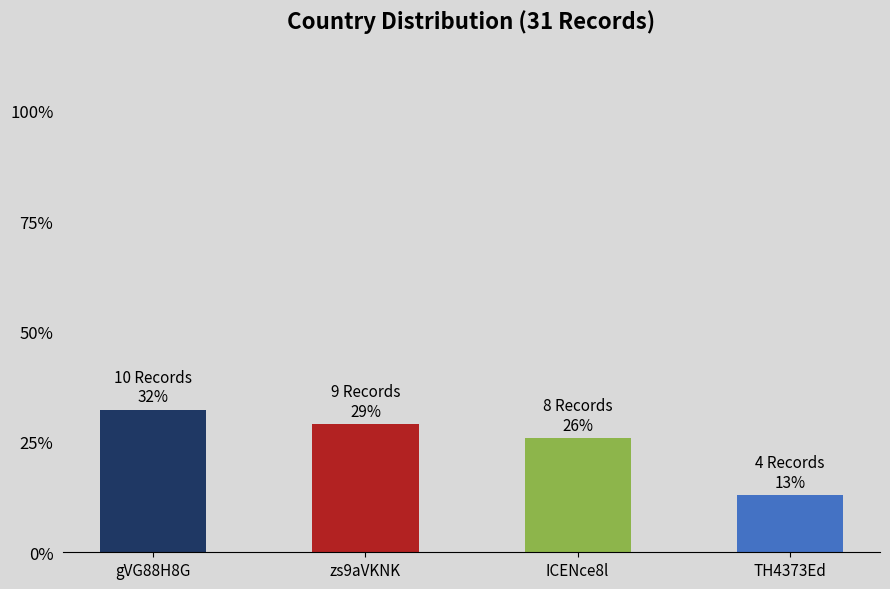

Reading left to right, list all the values displayed in this chart.

gVG88H8G=0.3	zs9aVKNK=0.3	ICENce8l=0.3	TH4373Ed=0.1